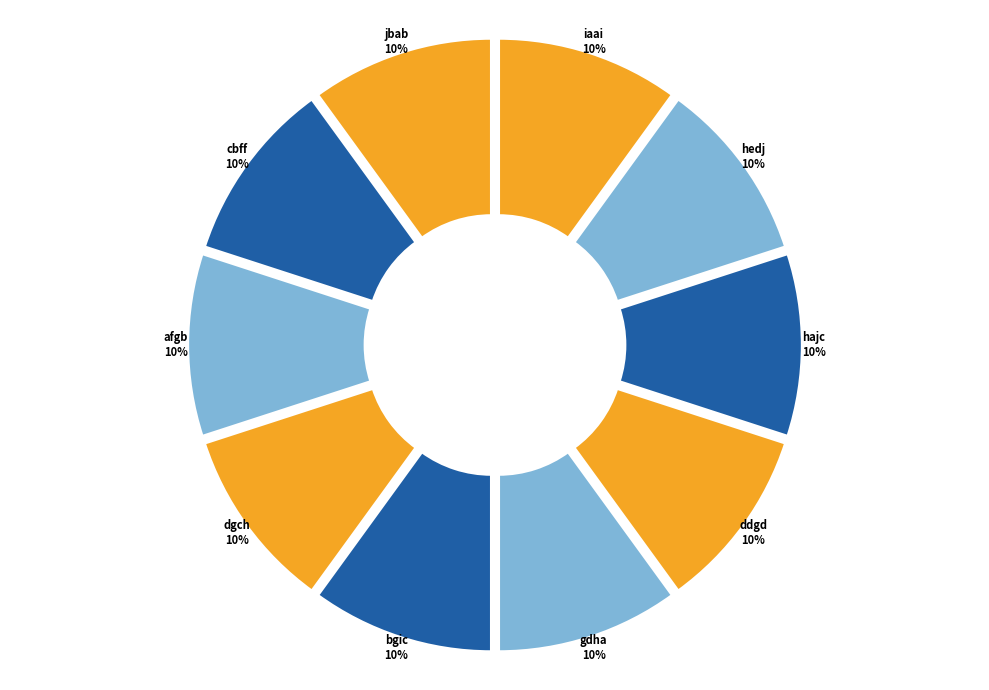

Approximately how many times larger is the value at hajc compared to gdha?

1.0